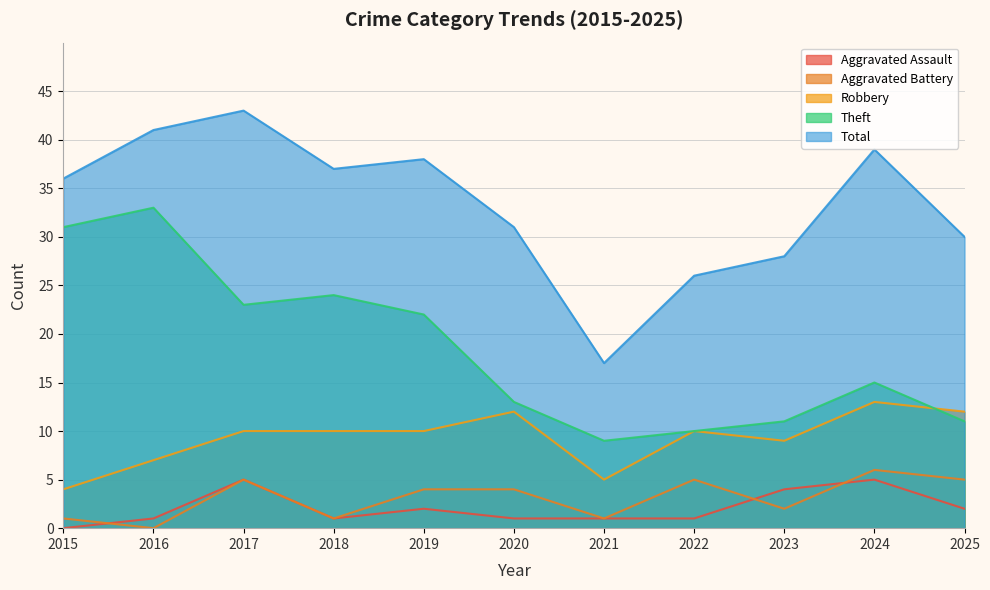

Between 2022 and 2018, which is larger?

2022